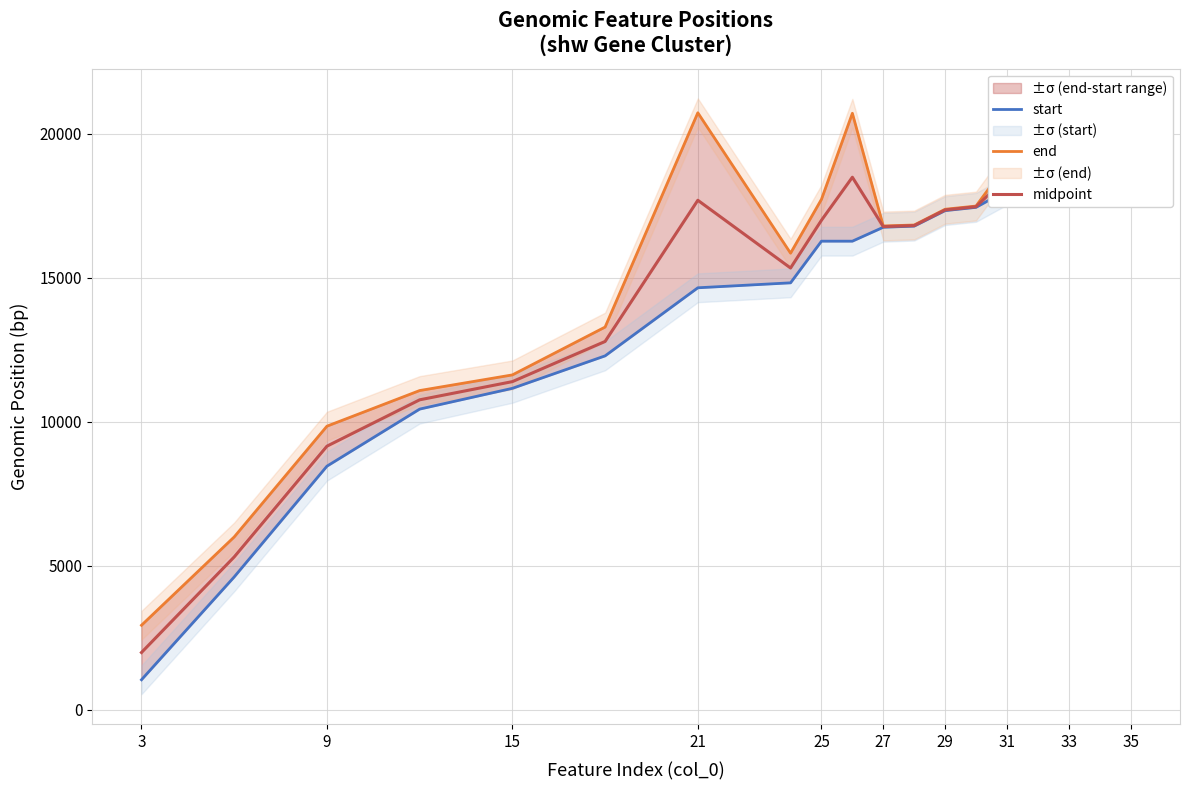

How many categories are shown in the chart?

19